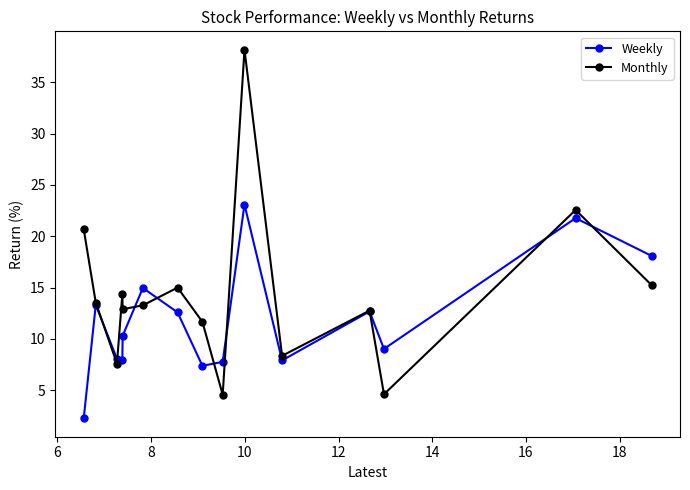

What is the value of the Monthly point at the 4th from the left?

14.4